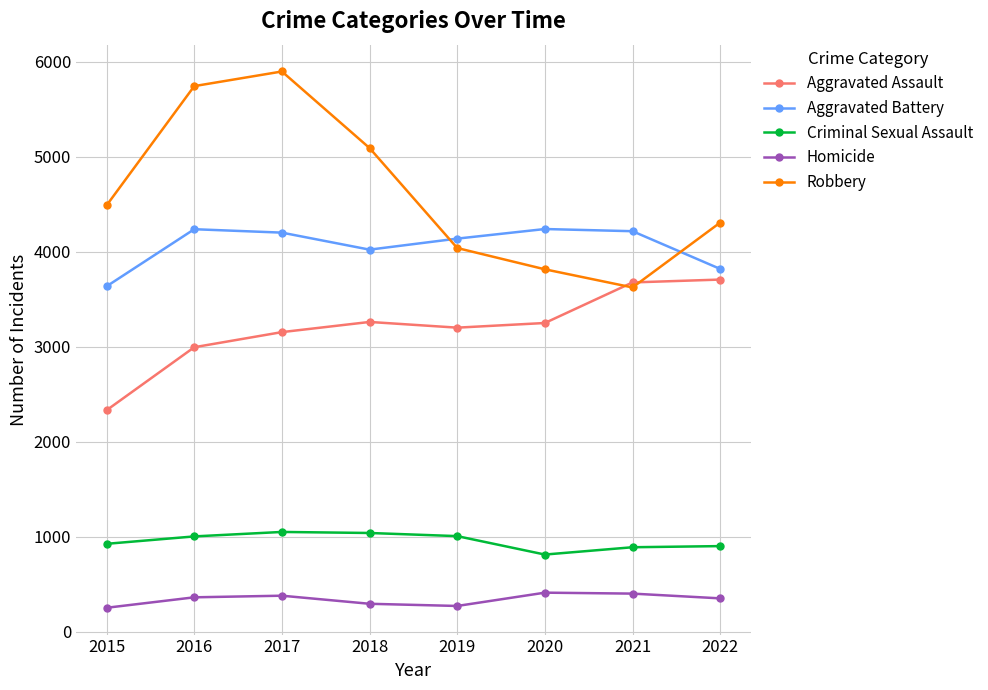

Does the chart have visible grid lines?

Yes